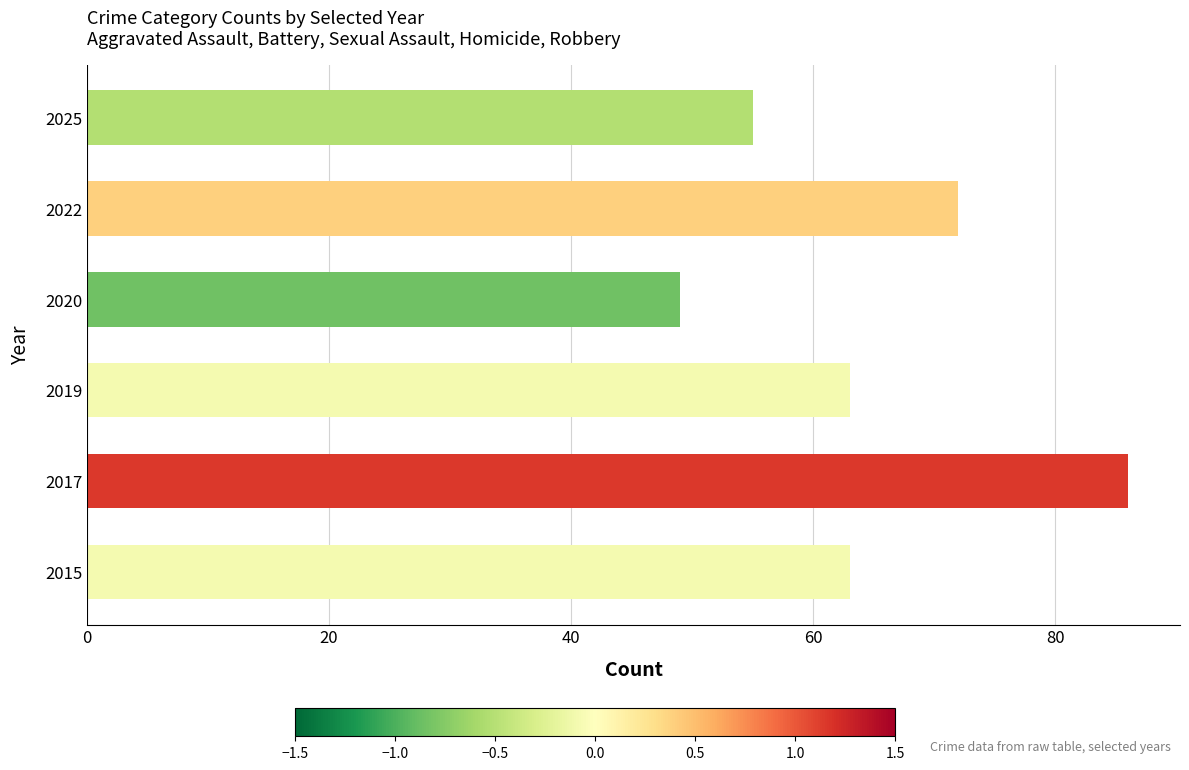

Reading bottom to top, transcribe all the data shown in this chart.

2015=63	2017=86	2019=63	2020=49	2022=72	2025=55